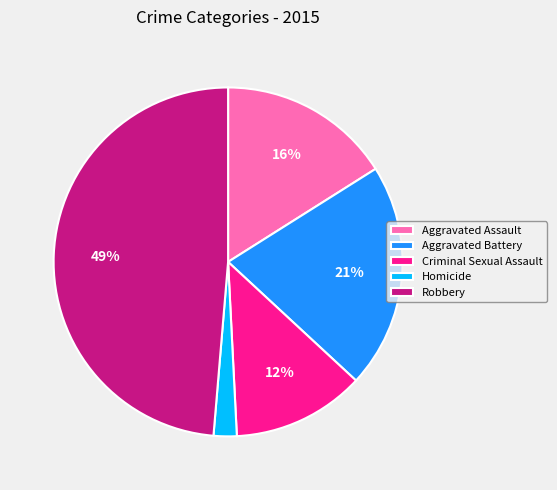

To the nearest percent, what is the difference between the Criminal Sexual Assault and Aggravated Battery slice percentages?

9%